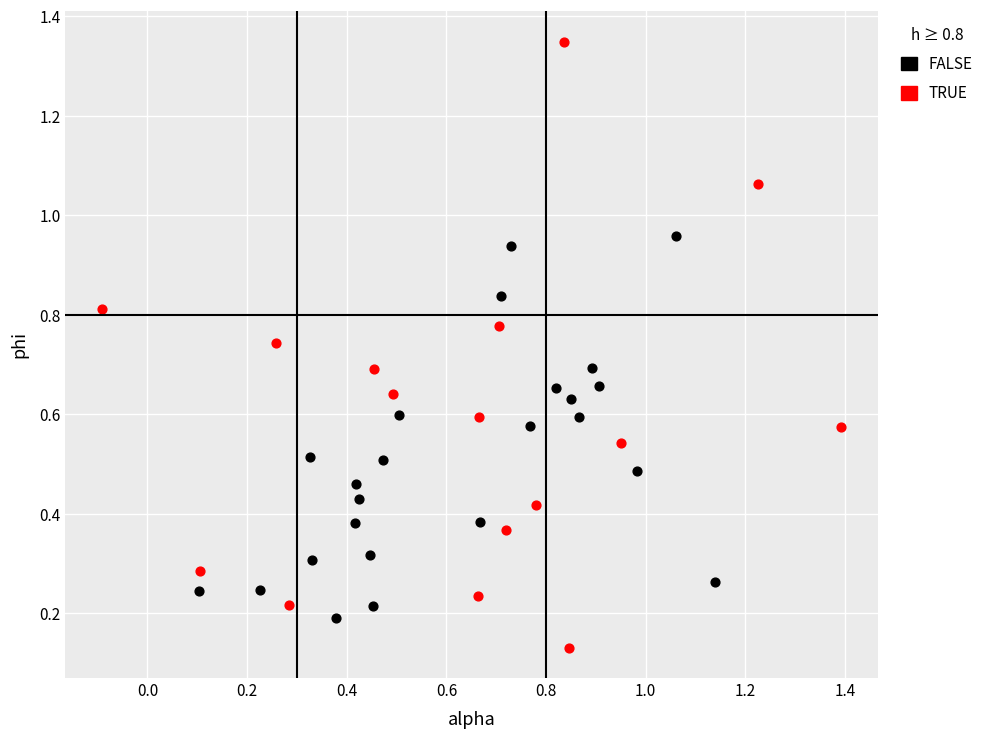

What are all the series names shown in the legend?

FALSE, TRUE